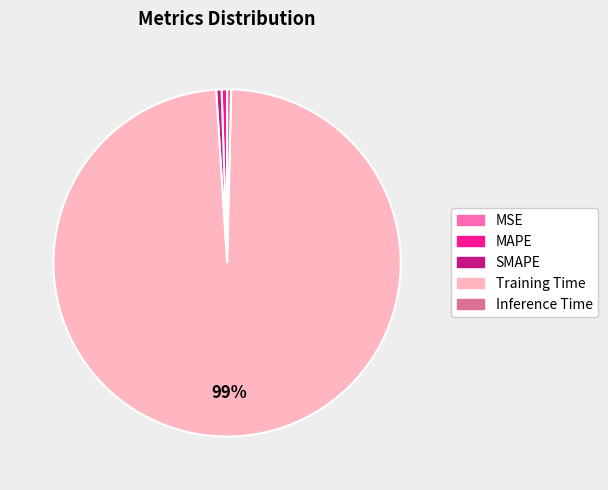

What percentage is the MAPE slice, to the nearest percent?

1%